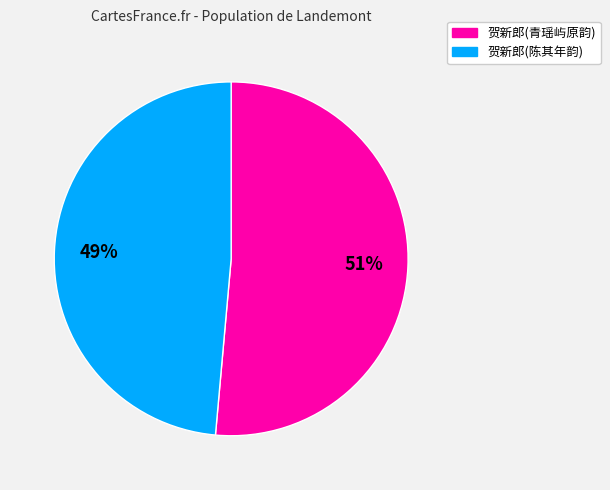

Which category accounts for the majority?

贺新郎(青瑶屿原韵)